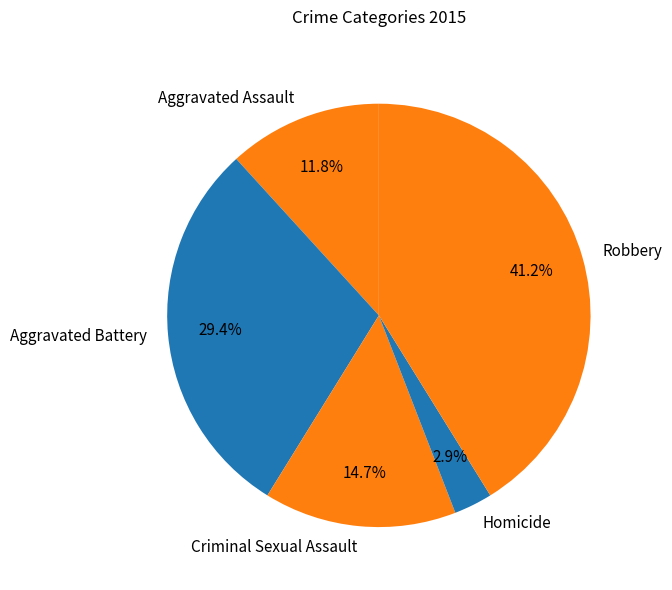

To the nearest percent, what percentage of the pie is Criminal Sexual Assault?

15%